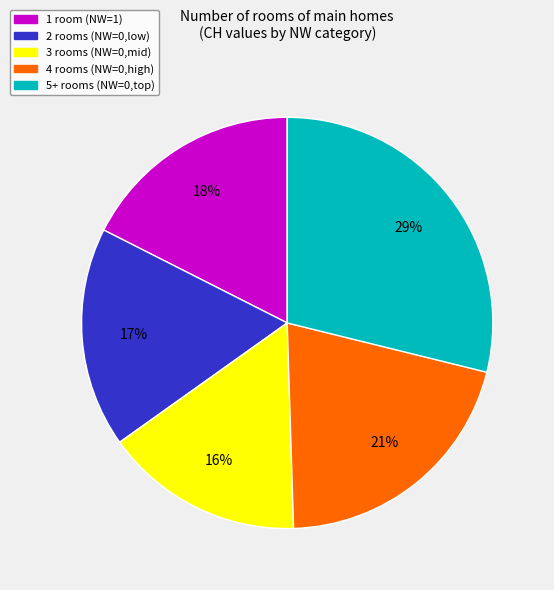

Is there any slice that represents more than half of the pie?

No